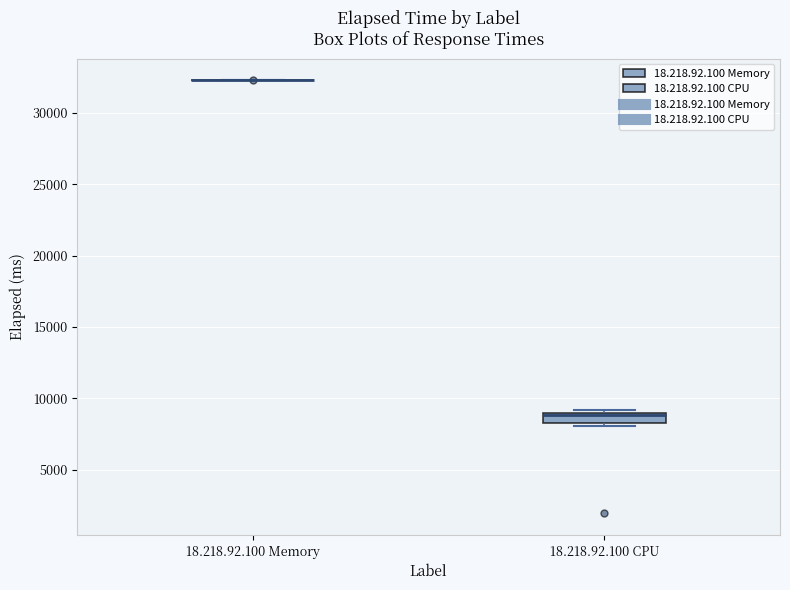

Comparing the boxes themselves (not the whiskers), which one is the tallest?

18.218.92.100 CPU